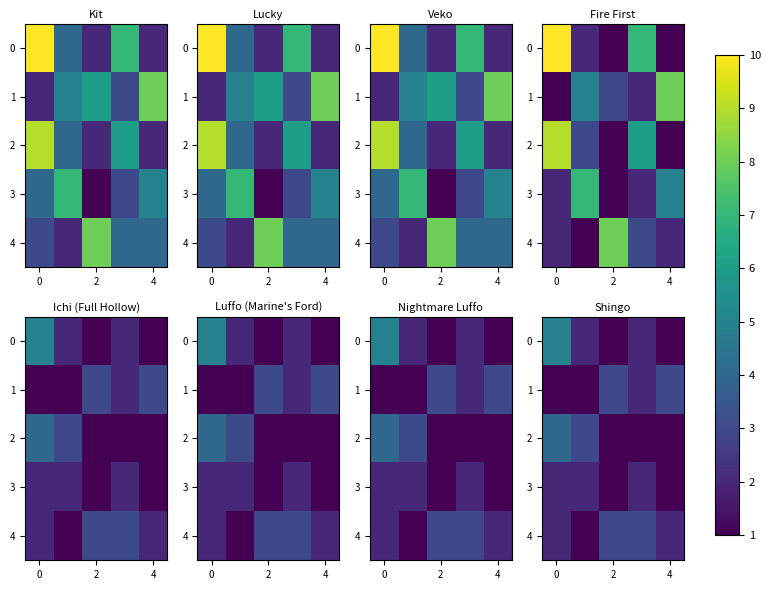

What is the average value of the 0 series?

2